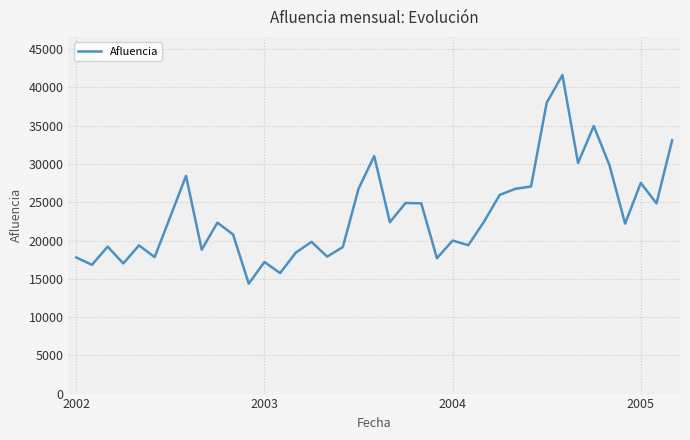

What is the maximum value shown in the chart?

41616